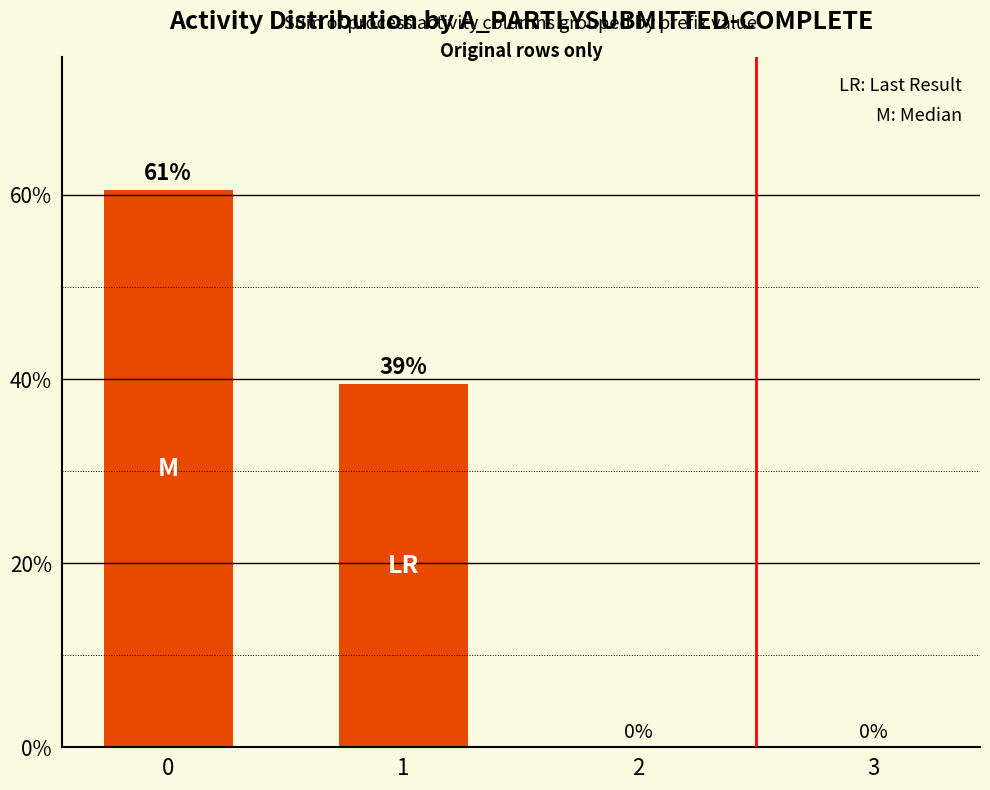

What is the change in value from 1 to 3?

-39.4